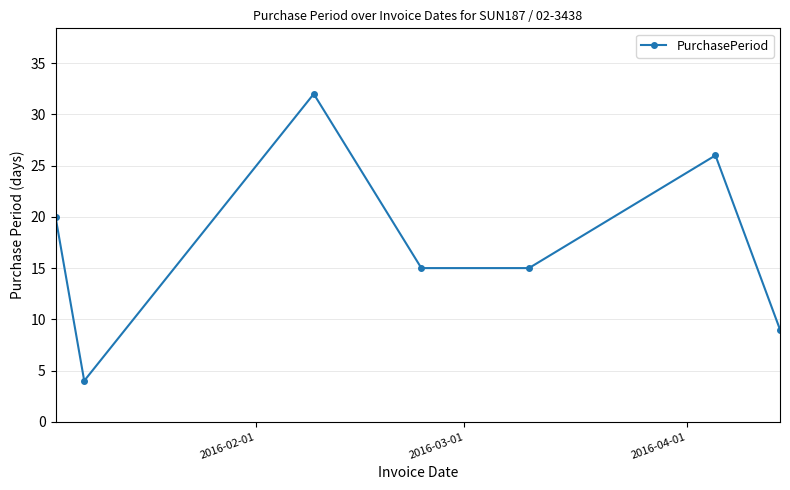

How many interior local peaks (higher than both neighbors) does the data have?

2